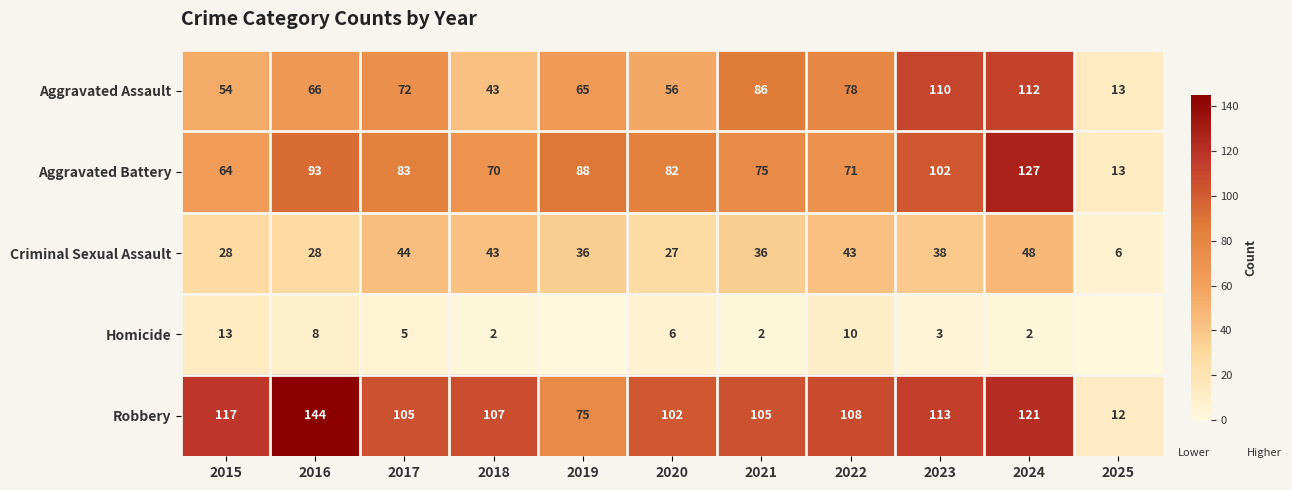

The value of Criminal Sexual Assault at 2017 is 25. True or false?

False